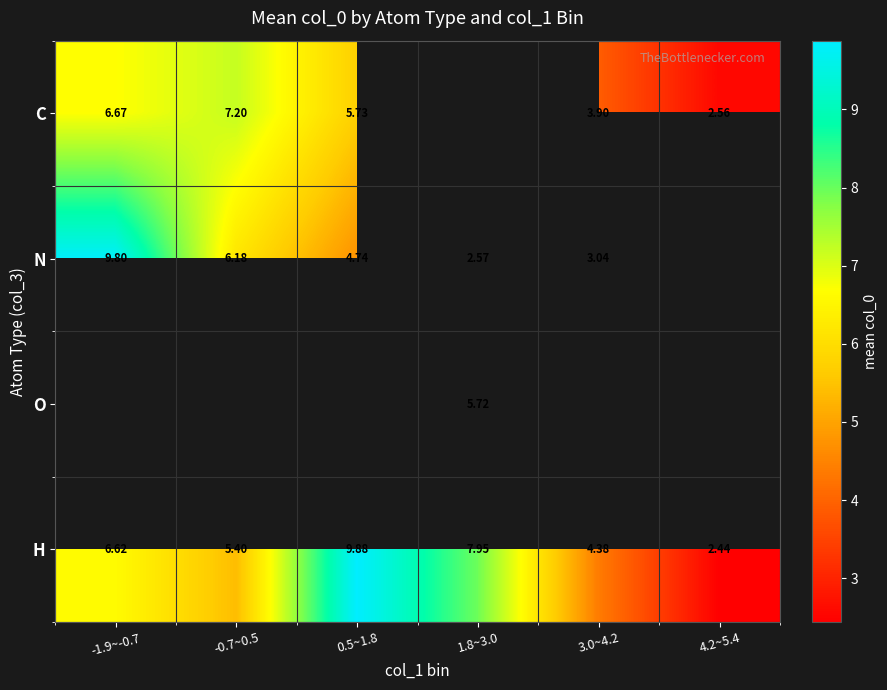

Is the value of H at 4.2~5.4 greater than the value of N at 1.8~3.0?

No